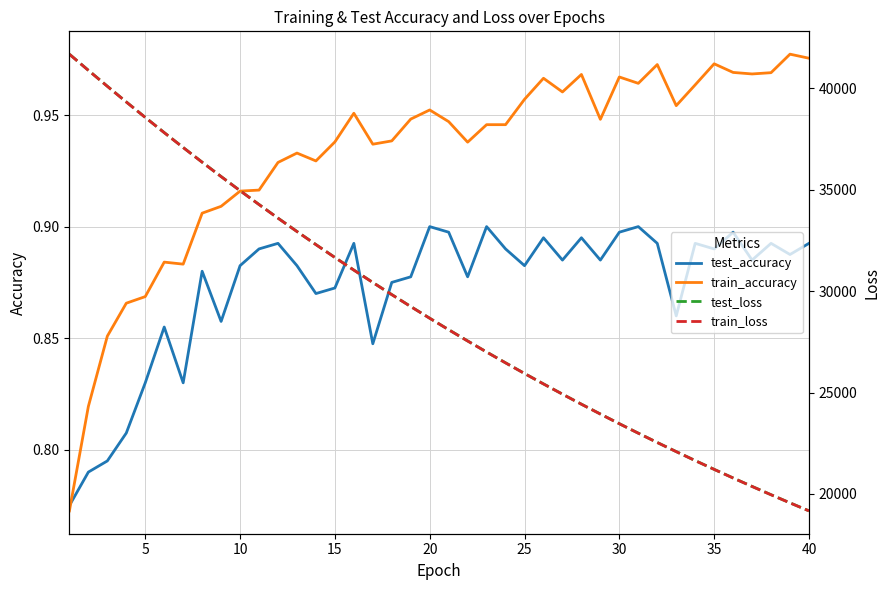

How many times do test_accuracy and train_accuracy cross each other?

1